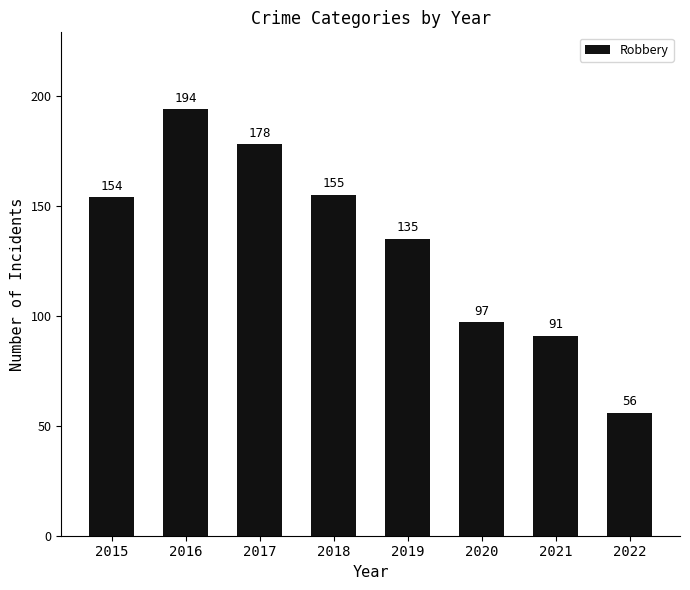

What is the value of the 1st bar from the left?

154